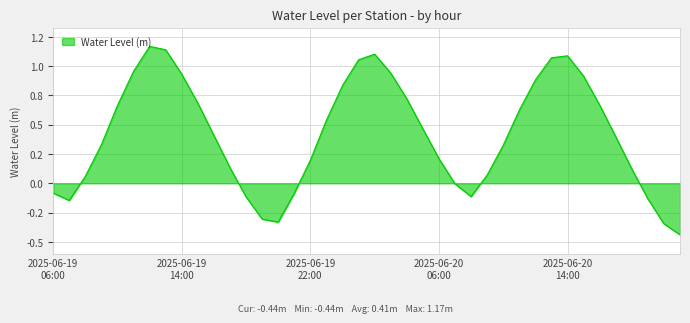

What is the difference between the maximum and minimum values?

1.6